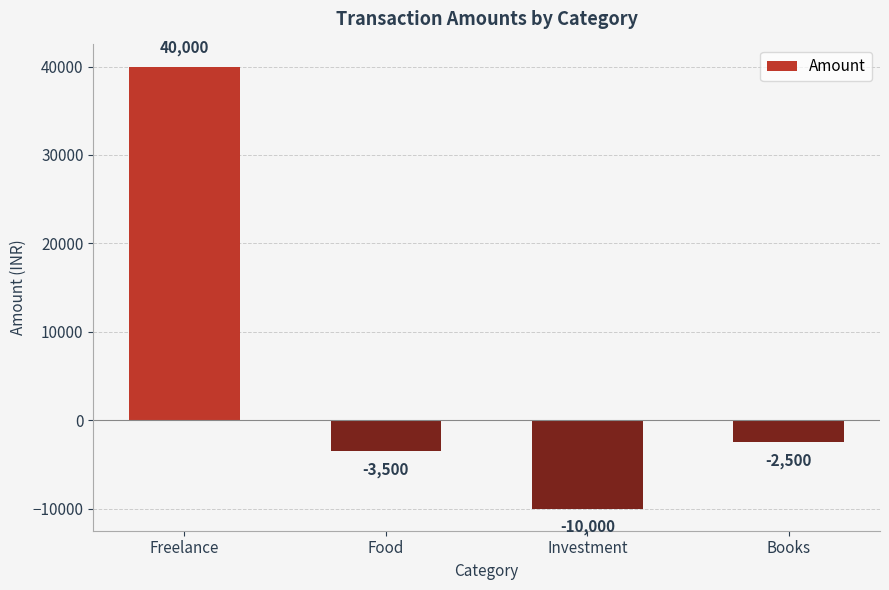

List the labels in order of value, largest first.

Freelance, Books, Food, Investment